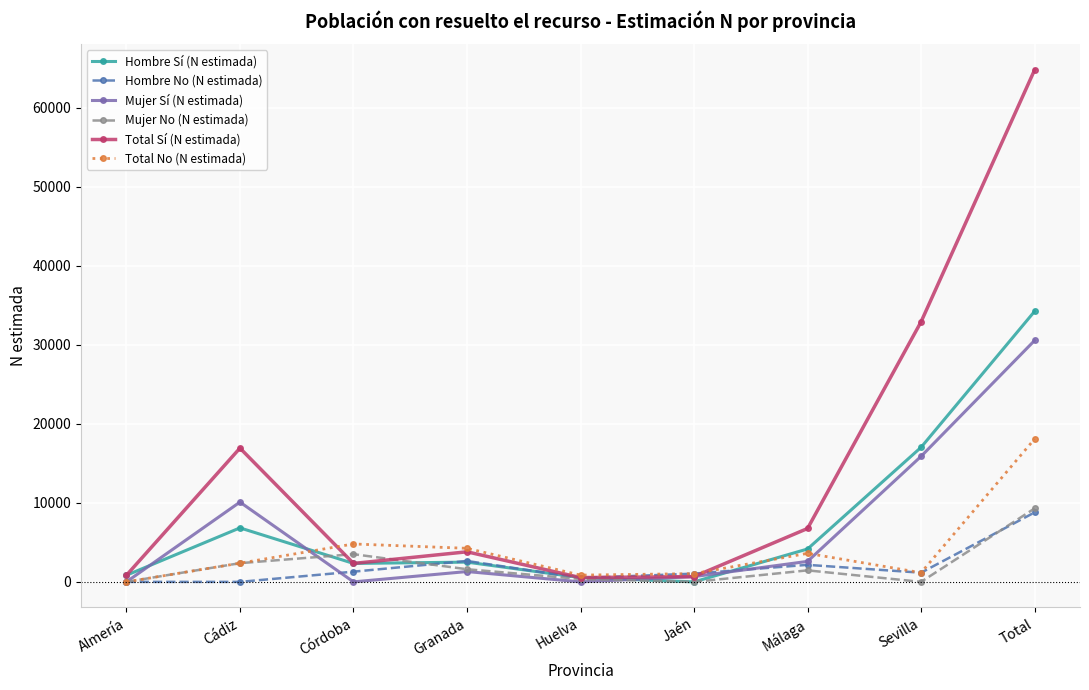

Is it true that Hombre No (N estimada) equals 1292 at Córdoba?

True